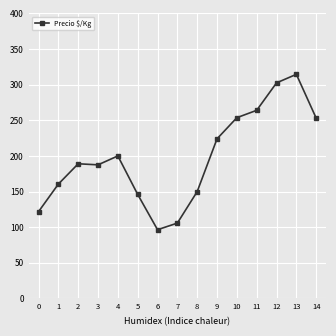

Approximately how many times larger is the value at 11 compared to 13?

0.8